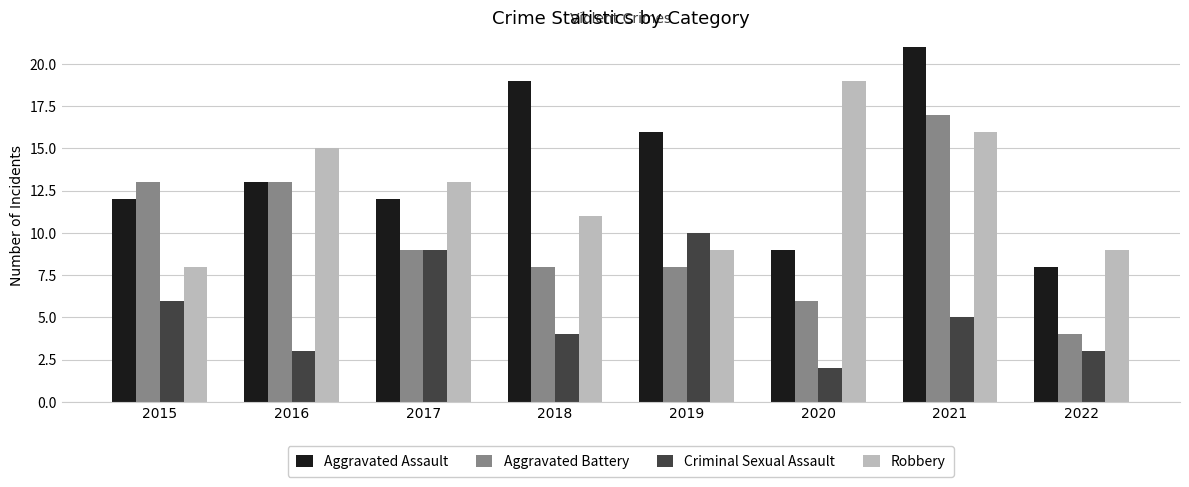

Are the bars horizontal?

No